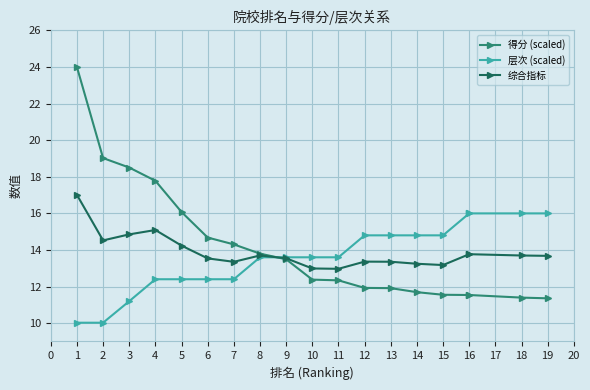

How many categories are shown in the chart?

19